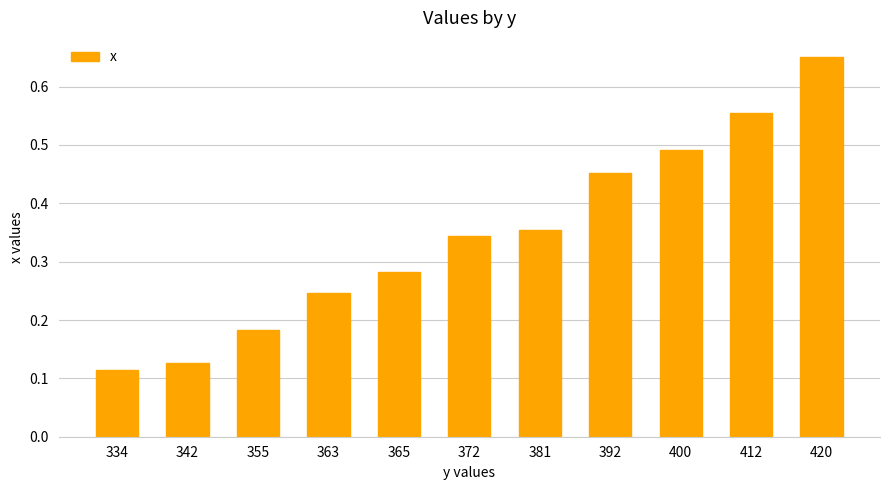

What is the sum of all values?

3.8